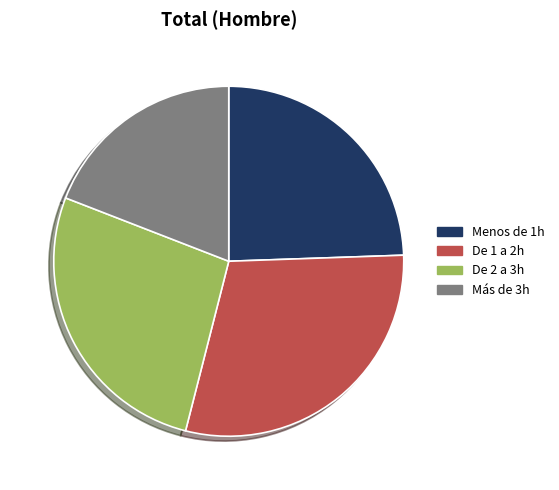

Which has a higher value, Más de 3h or De 2 a 3h?

De 2 a 3h